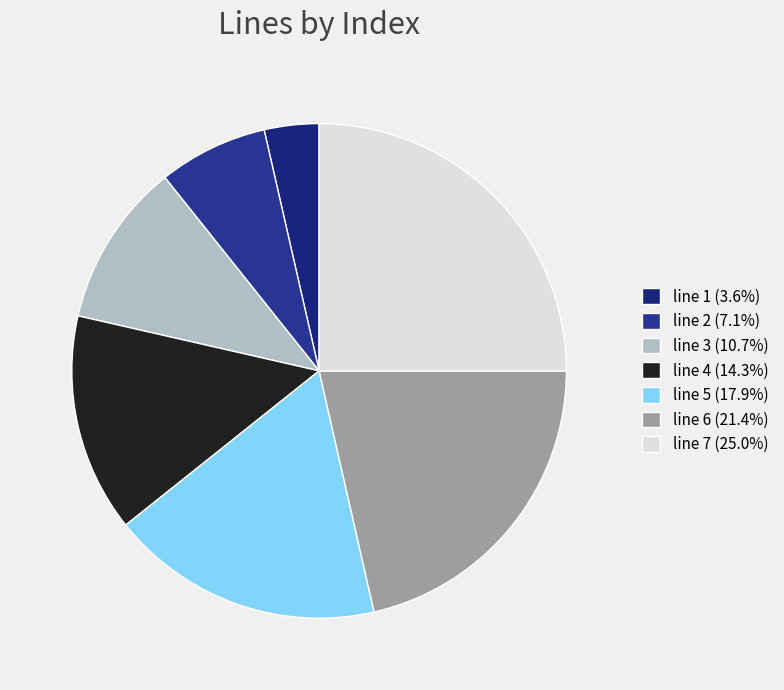

Combined, what portion of the pie is line 7 and line 5?

42.9%